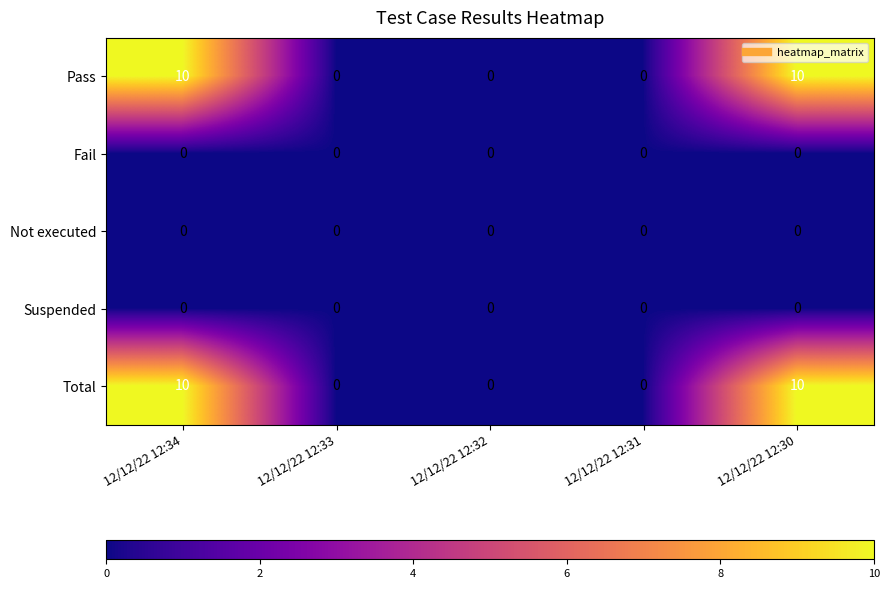

Reading left to right, transcribe all the data shown in this chart.

Pass: 10	0	0	0	10
Fail: 0	0	0	0	0
Not executed: 0	0	0	0	0
Suspended: 0	0	0	0	0
Total: 10	0	0	0	10